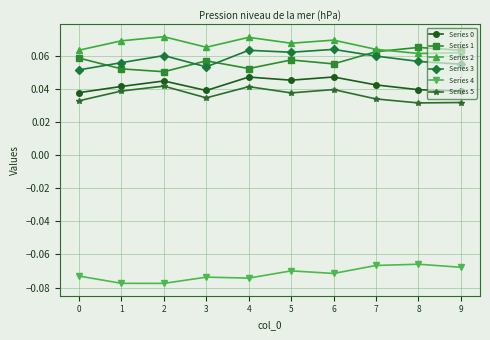

What is the total value across all series at 2?

0.2